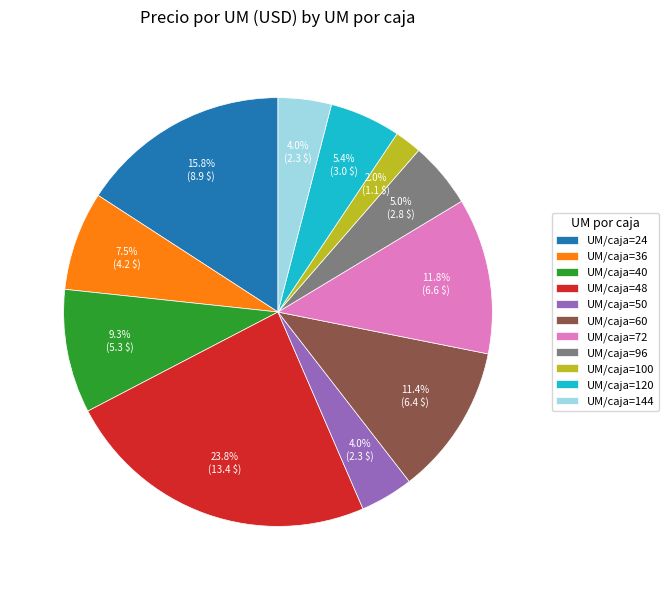

Which category has the biggest portion of the pie?

UM/caja=48